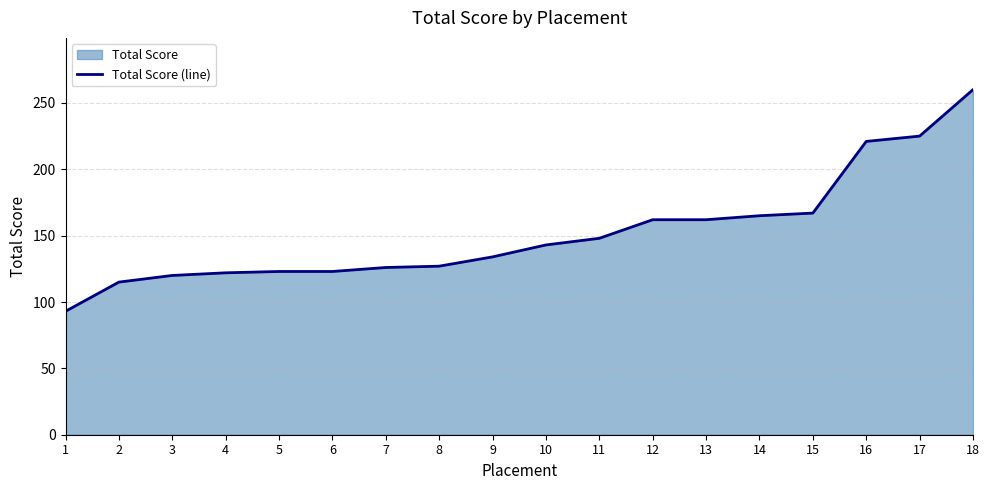

What is the minimum value shown in the chart?

93